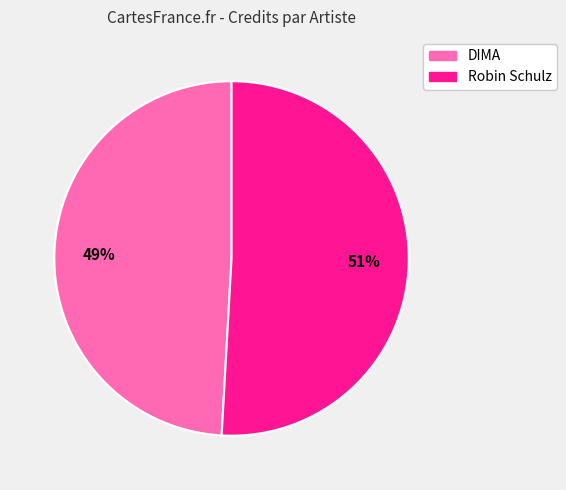

Rank the categories by value from highest to lowest.

Robin Schulz, DIMA